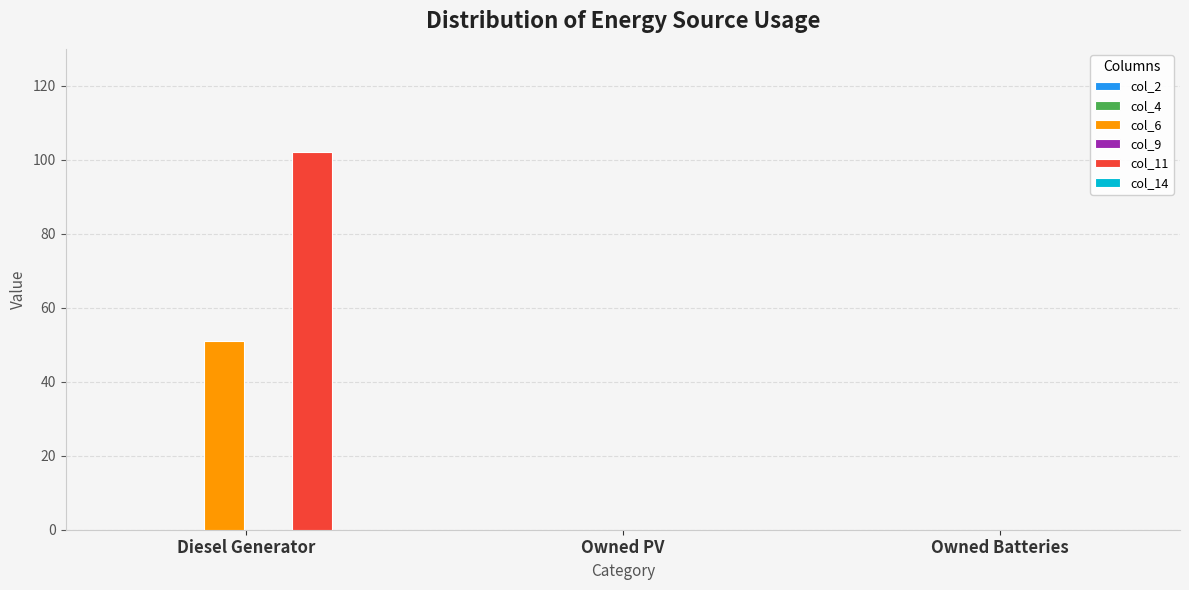

Which series has the largest total across all categories?

col_11